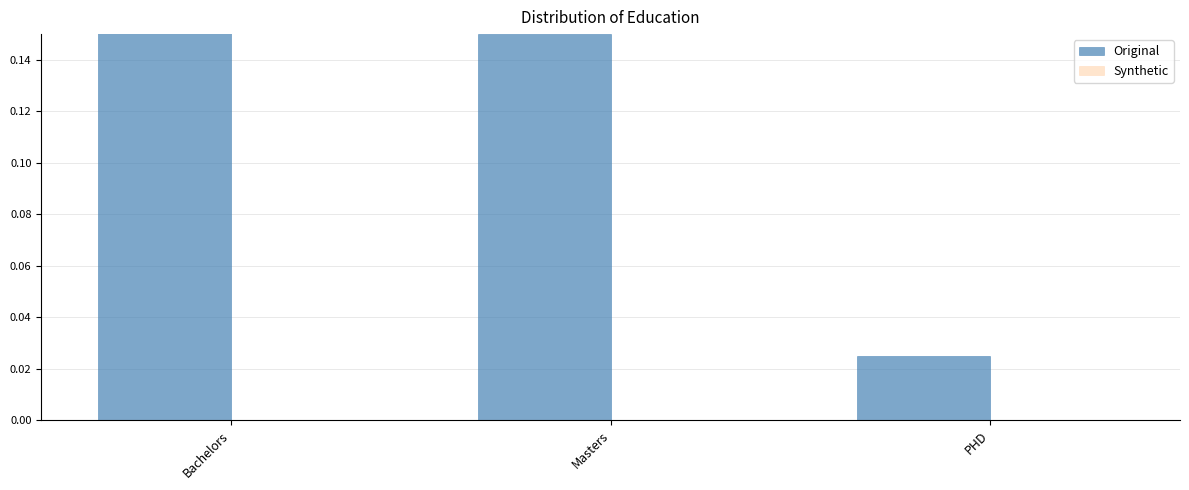

Reading left to right, extract all data points from this chart.

Original: 0.8	0.1	0.0
Synthetic: 0.0	0.0	0.0